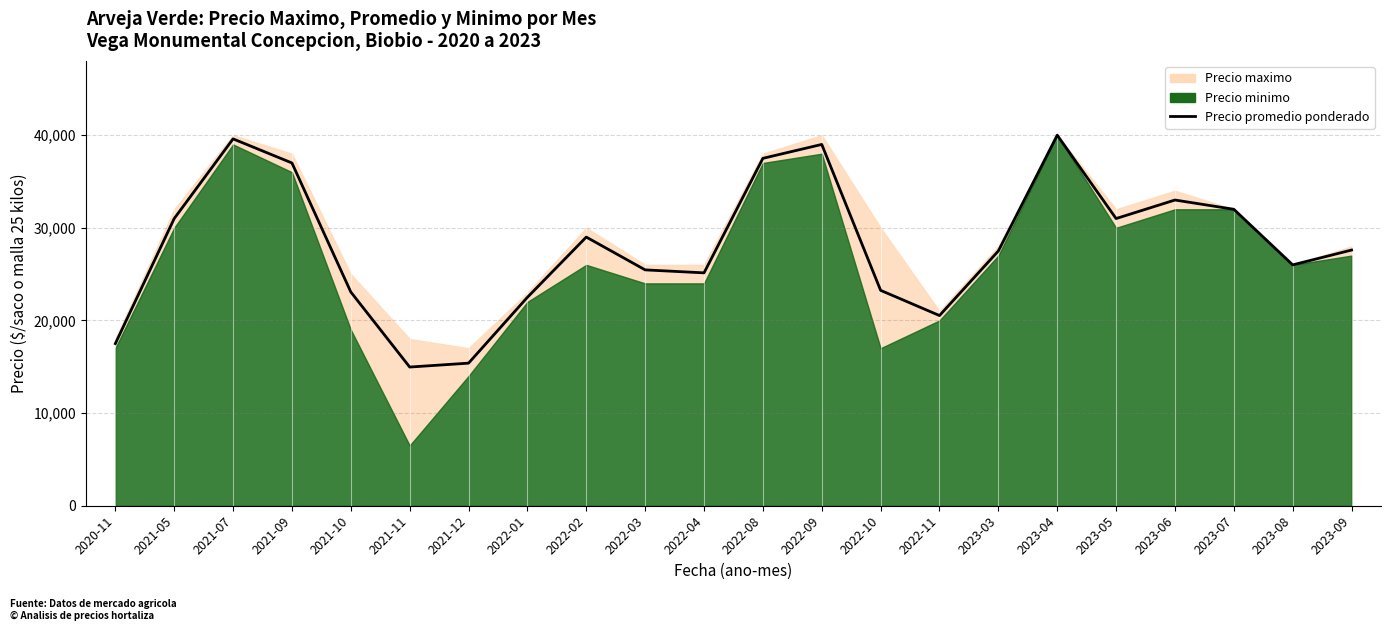

True or false: the data shows 11329 at 2022-01.

False